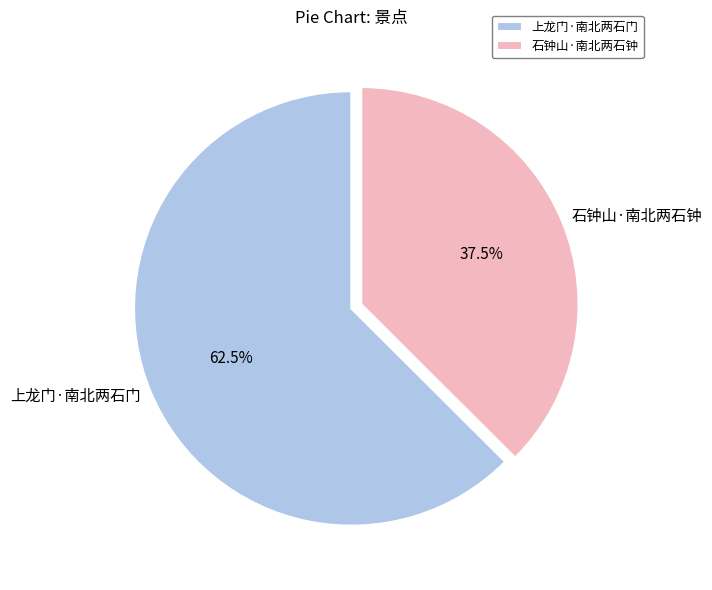

Which slice is the smallest?

石钟山·南北两石钟